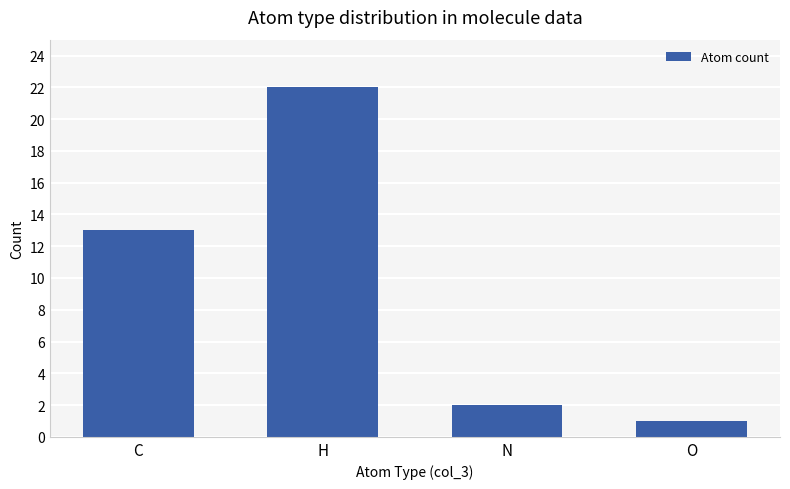

List the labels in order of value, largest first.

H, C, N, O